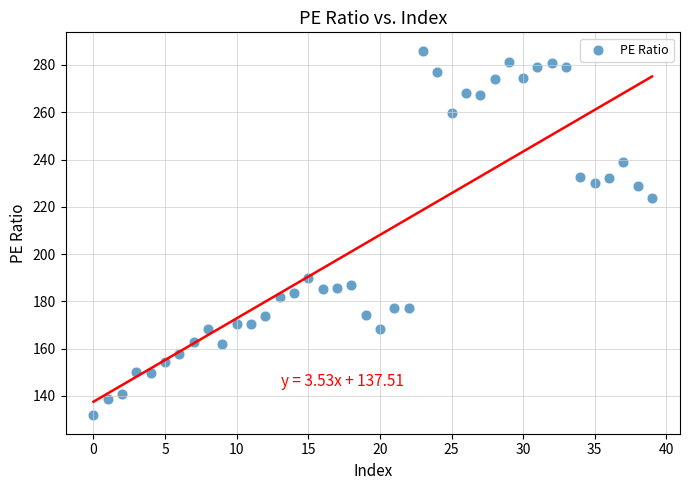

What is the range of Y values (max minus min)?

154.4